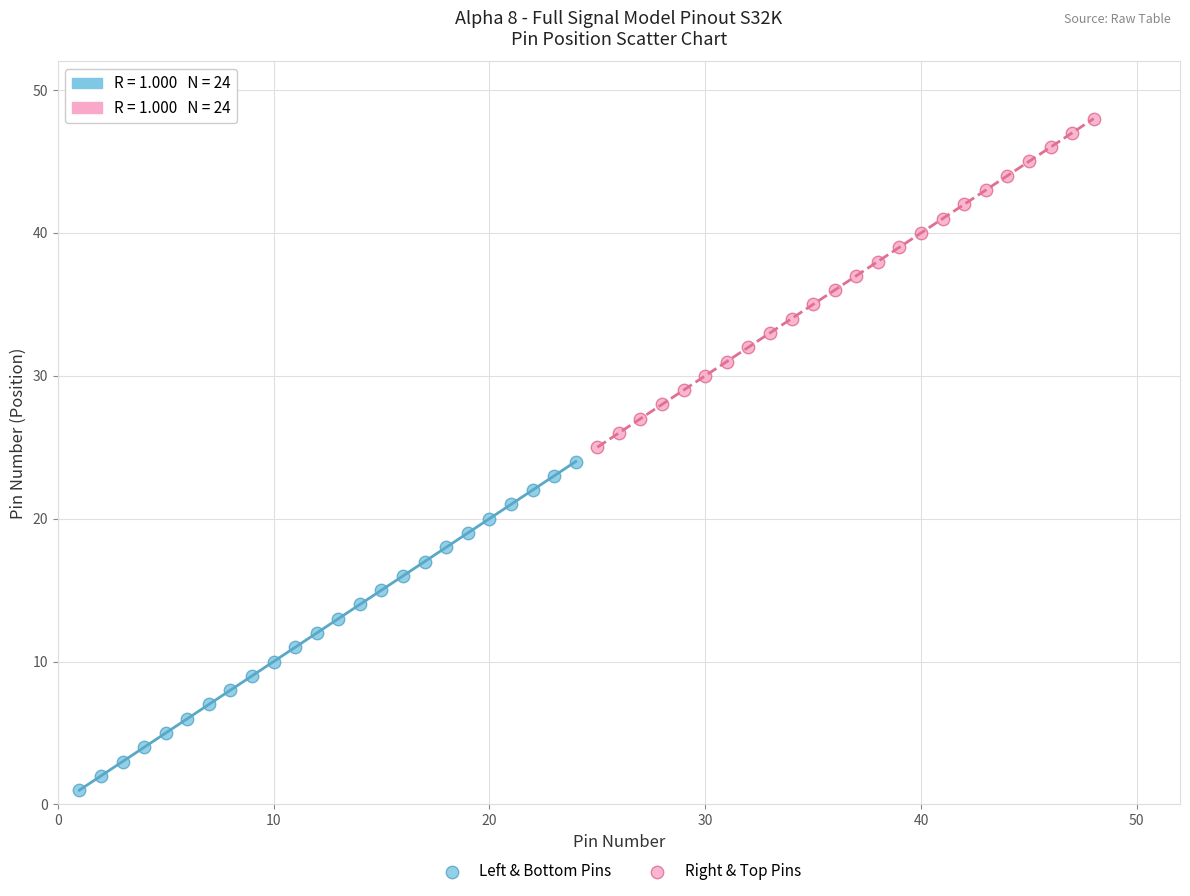

Which series reaches the minimum Y coordinate?

Left & Bottom Pins